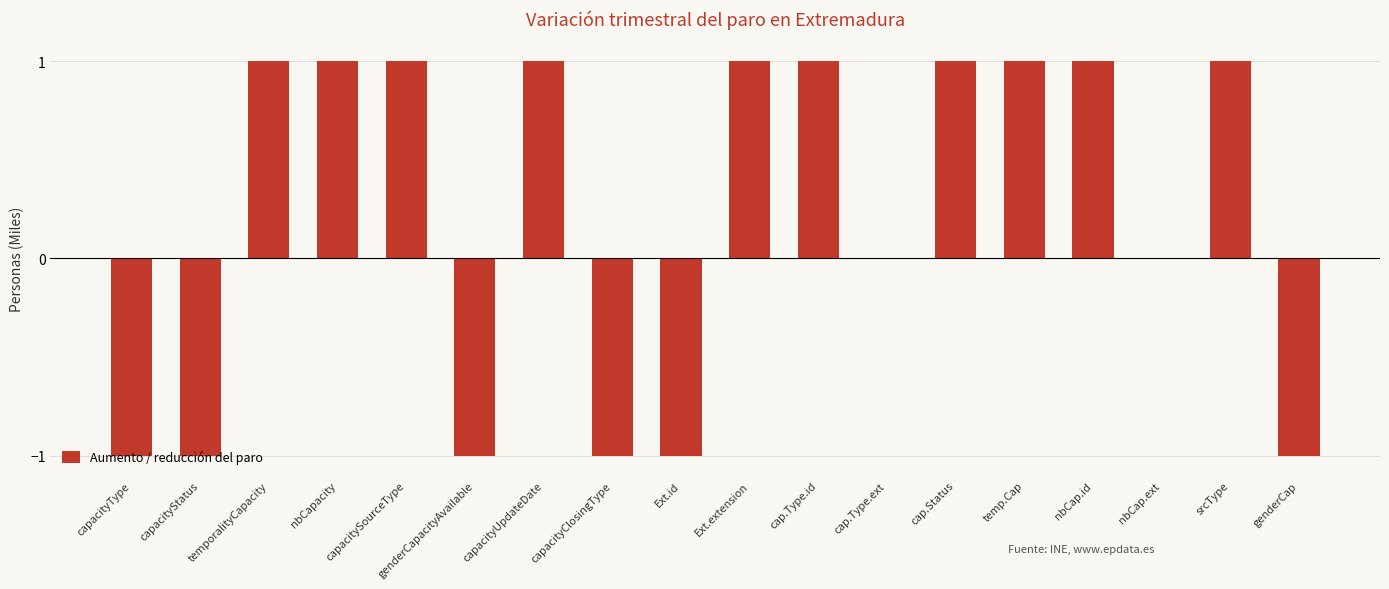

The chart shows a value of 1 at capacityUpdateDate. True or false?

True